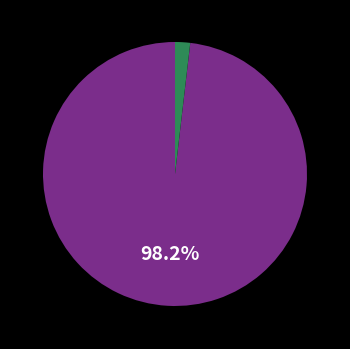

Is there any slice that represents more than half of the pie?

Yes